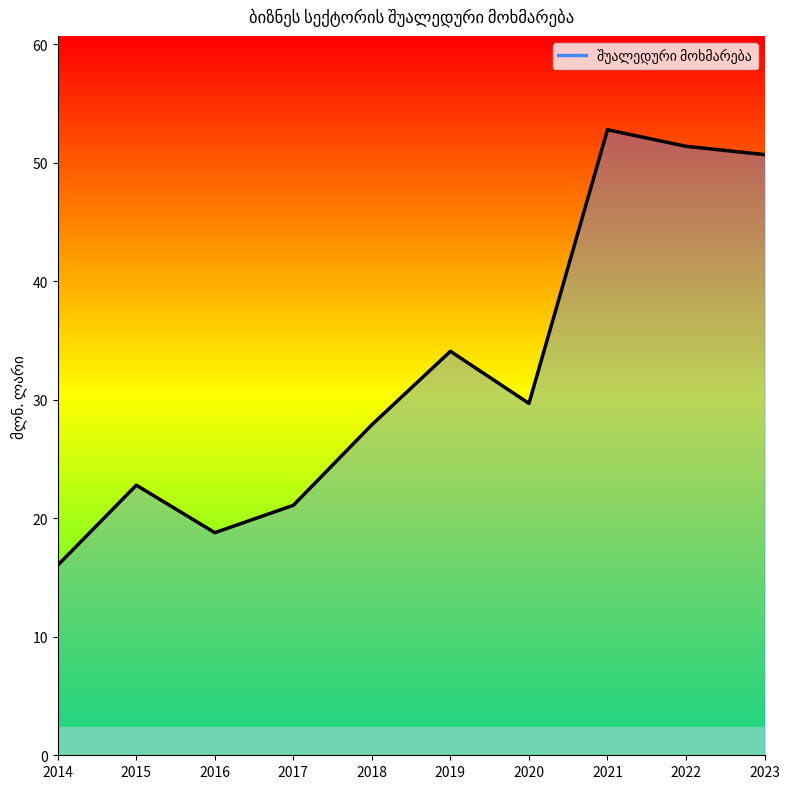

The value at 2023 is 66.1. True or false?

False